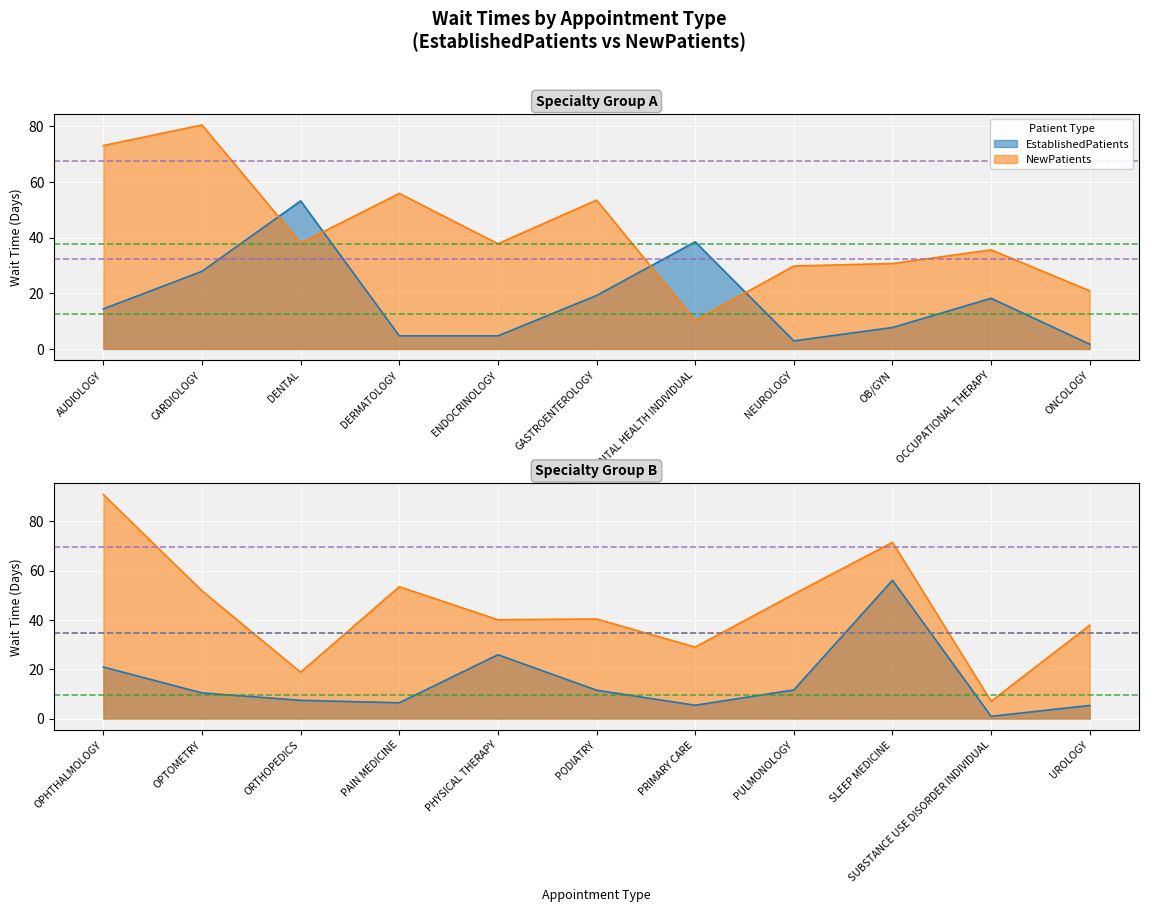

Between PHYSICAL THERAPY and PULMONOLOGY, which series saw the biggest shift?

EstablishedPatients